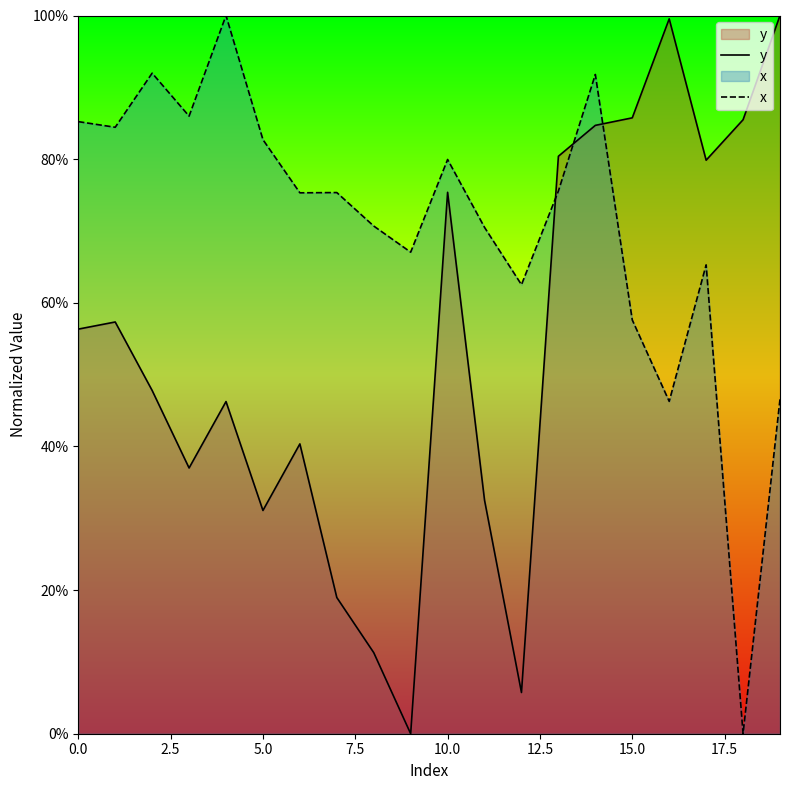

What is the average value of the x series?

0.7